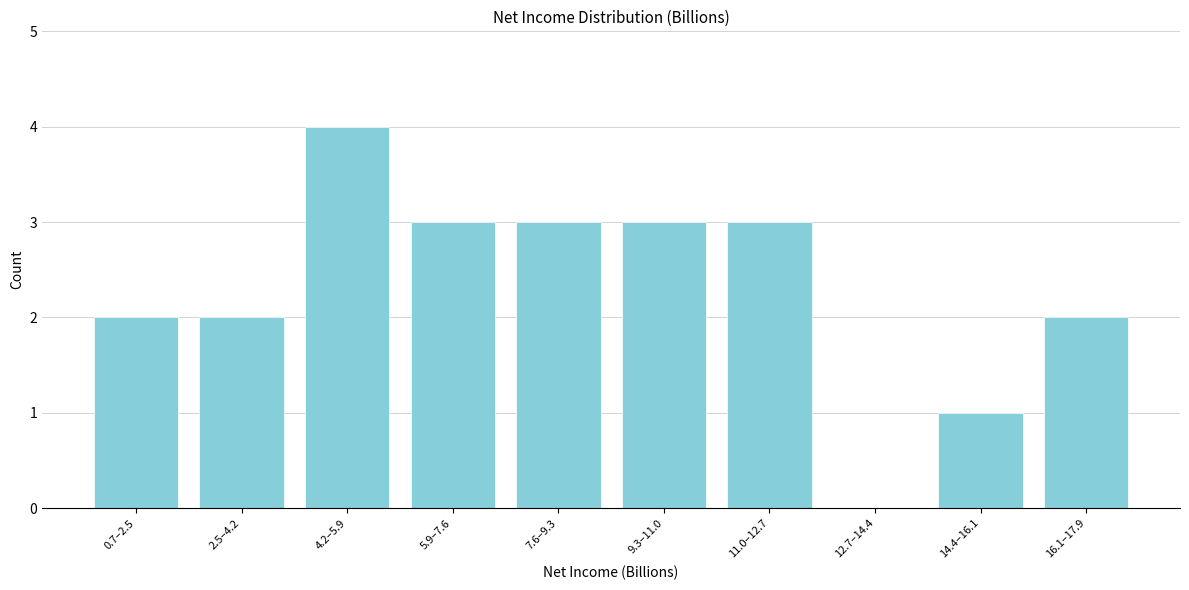

Reading left to right, transcribe all the data shown in this chart.

0.7–2.5=2	2.5–4.2=2	4.2–5.9=4	5.9–7.6=3	7.6–9.3=3	9.3–11.0=3	11.0–12.7=3	12.7–14.4=0	14.4–16.1=1	16.1–17.9=2